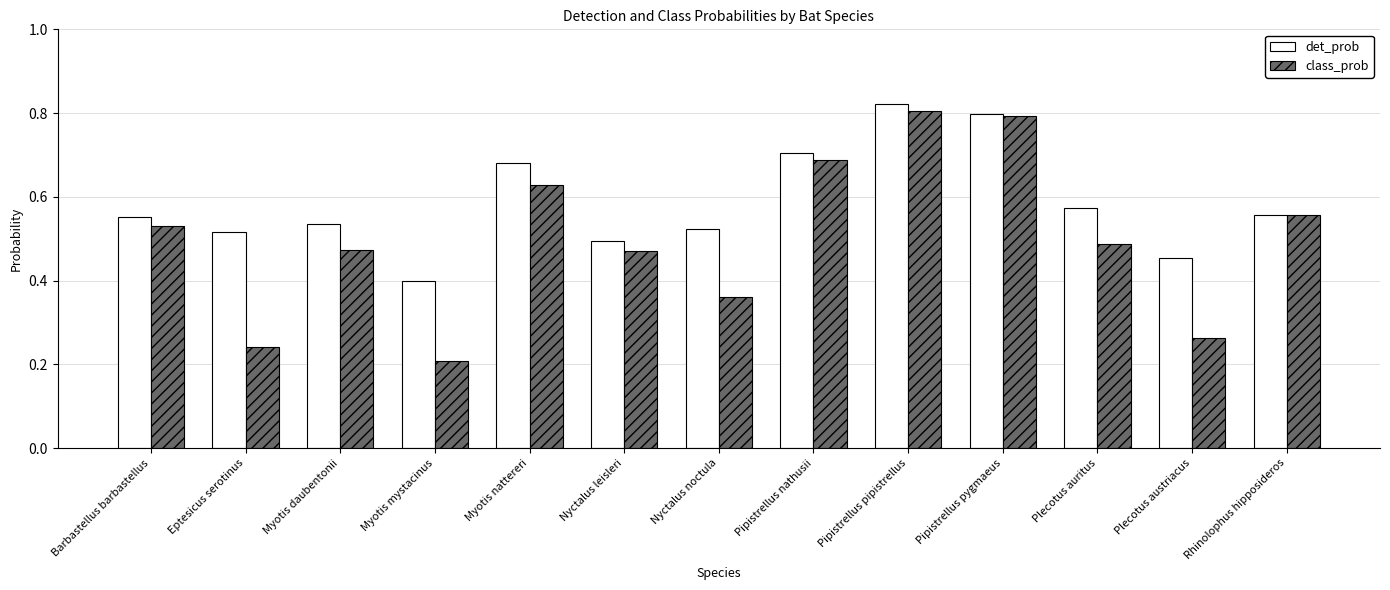

What is the sum of all class_prob values?

6.5